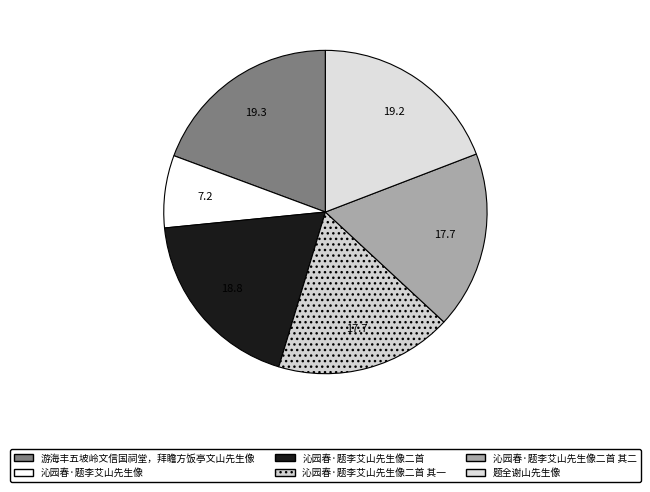

The 沁园春·题李艾山先生像二首 slice represents 19% of the pie. True or false?

True